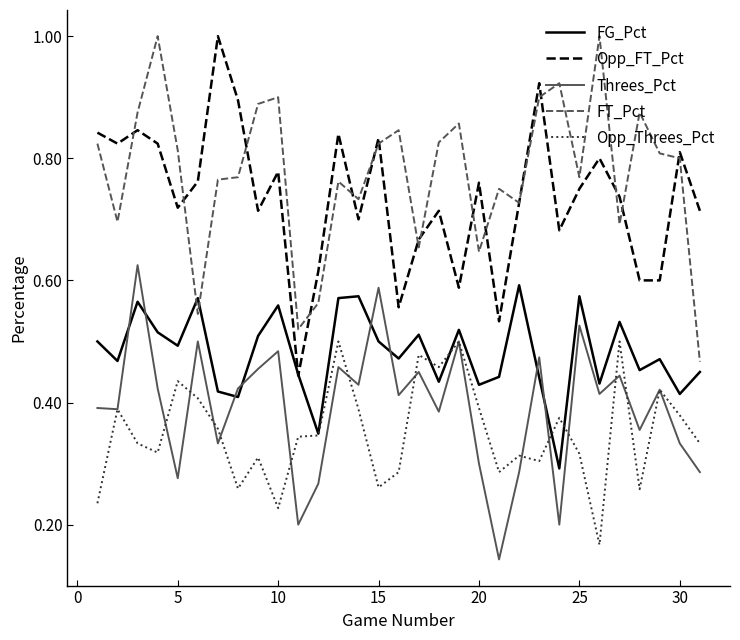

What is the maximum value for Opp_FT_Pct?

1.0